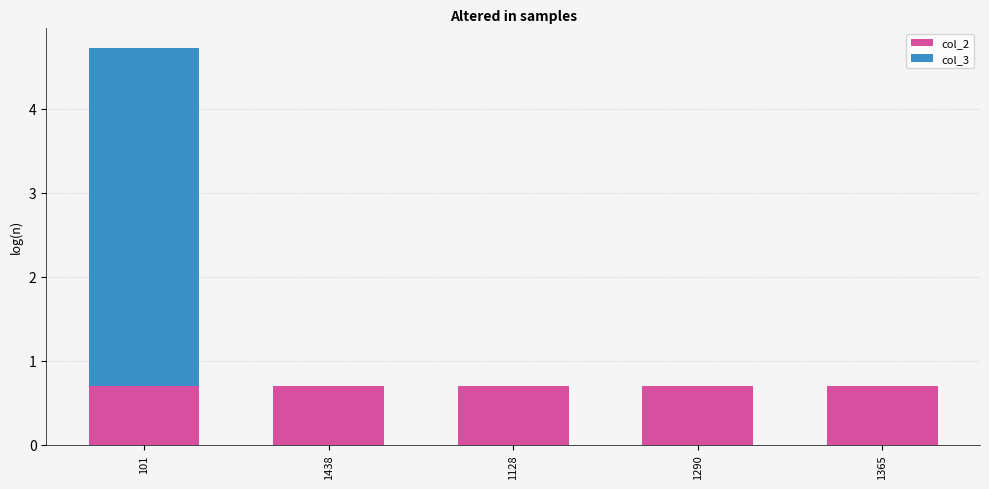

What is the highest value of the col_2 series?

0.7